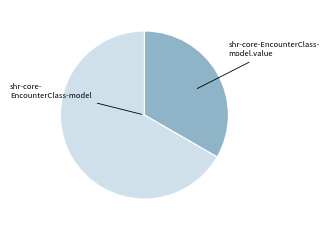

How many slices are in this pie chart?

2